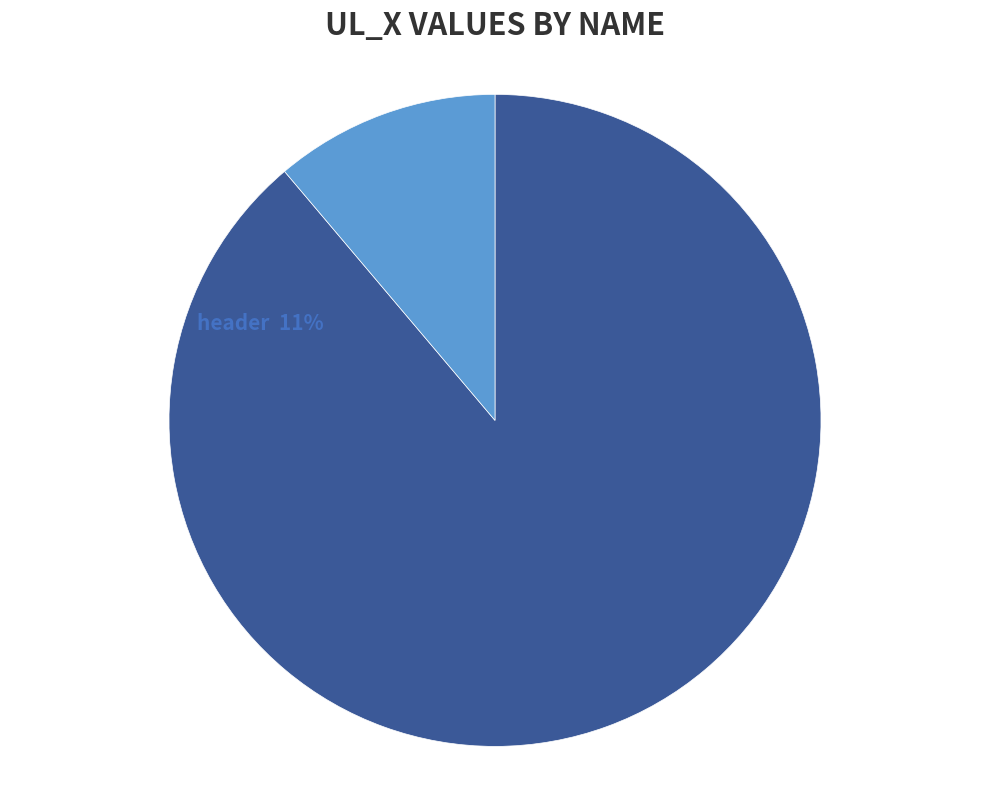

The columnsep slice represents 89% of the pie. True or false?

True